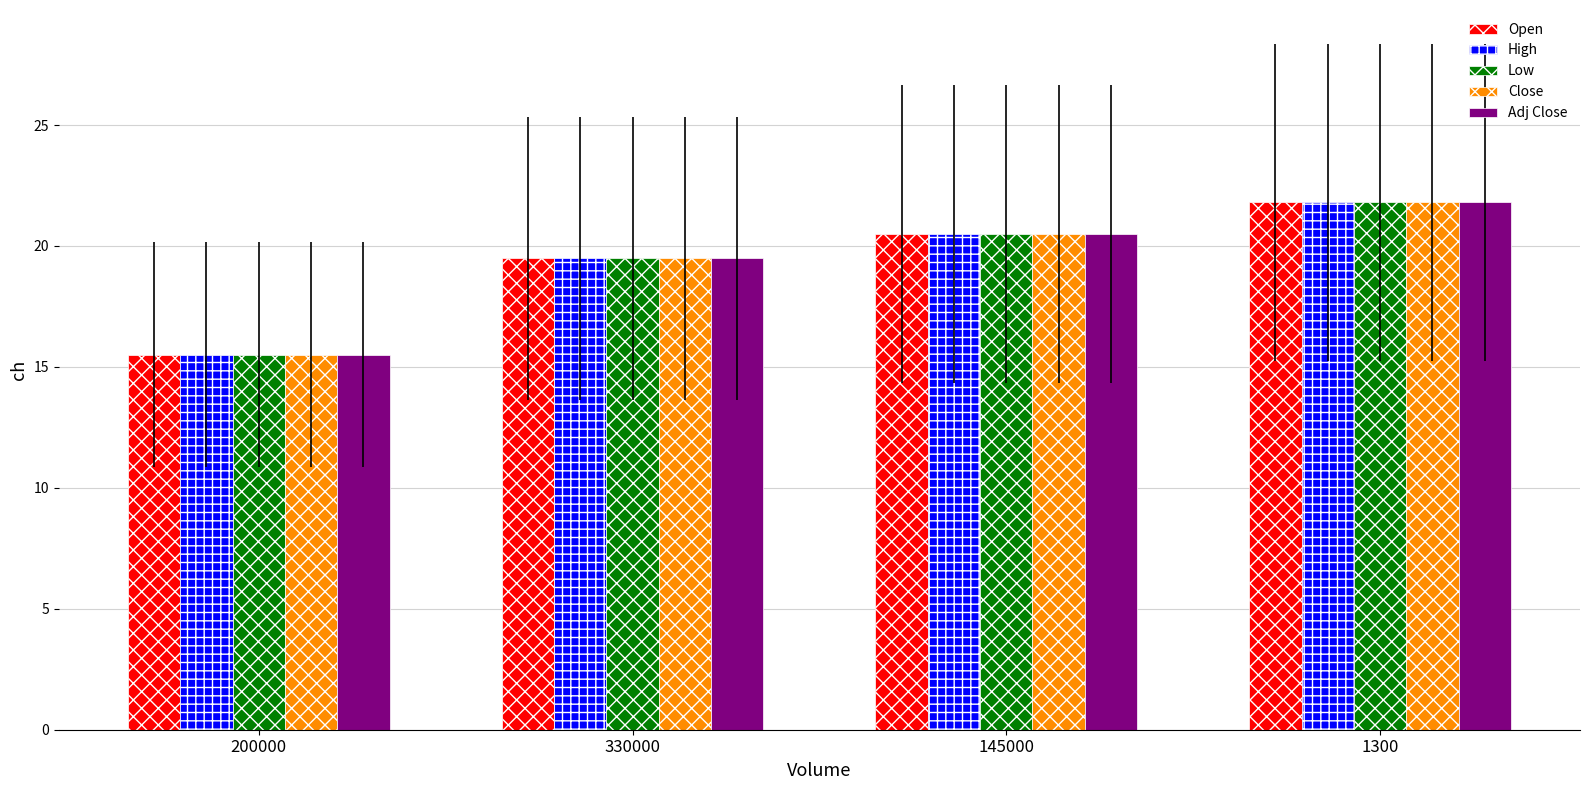

What is the label of the 3rd bar from the left?

145000